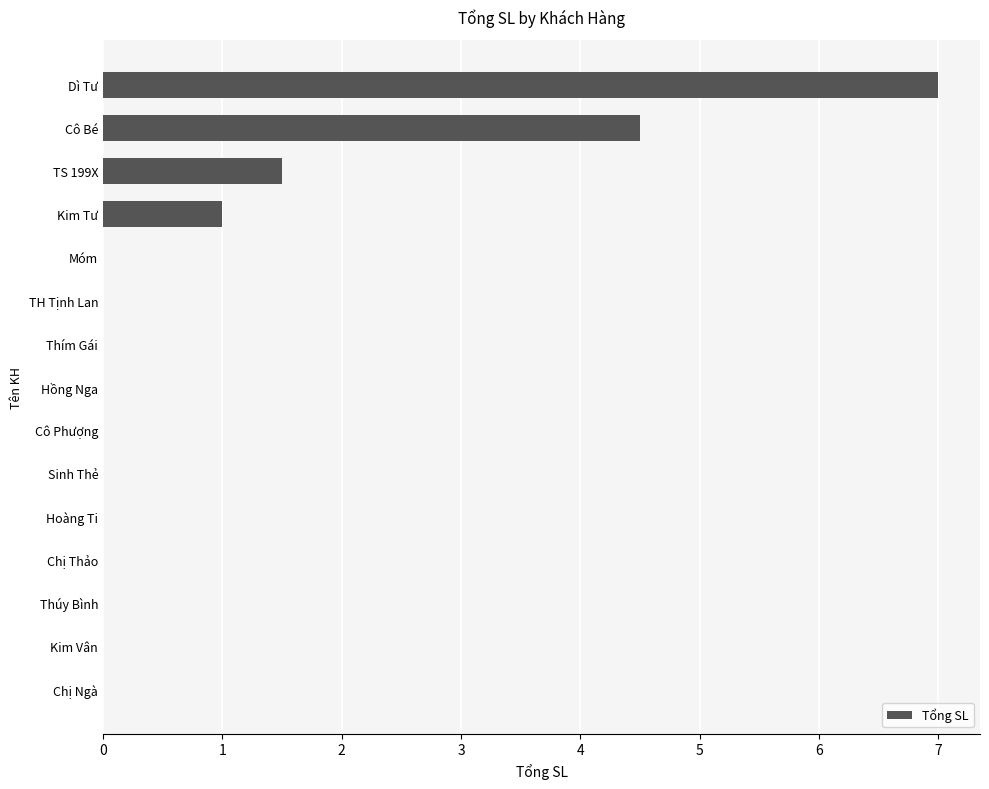

What is the greatest value displayed?

7.0